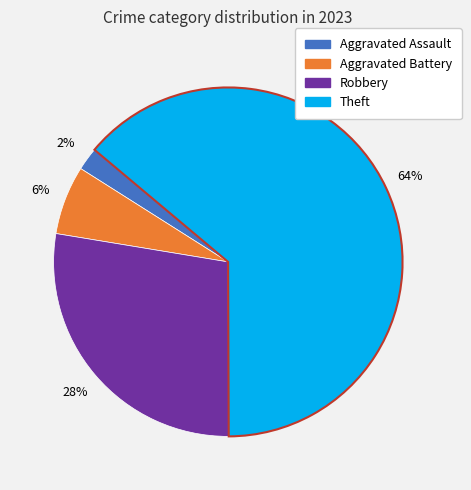

To the nearest percent, what is the difference between the largest and smallest slice percentages?

62%